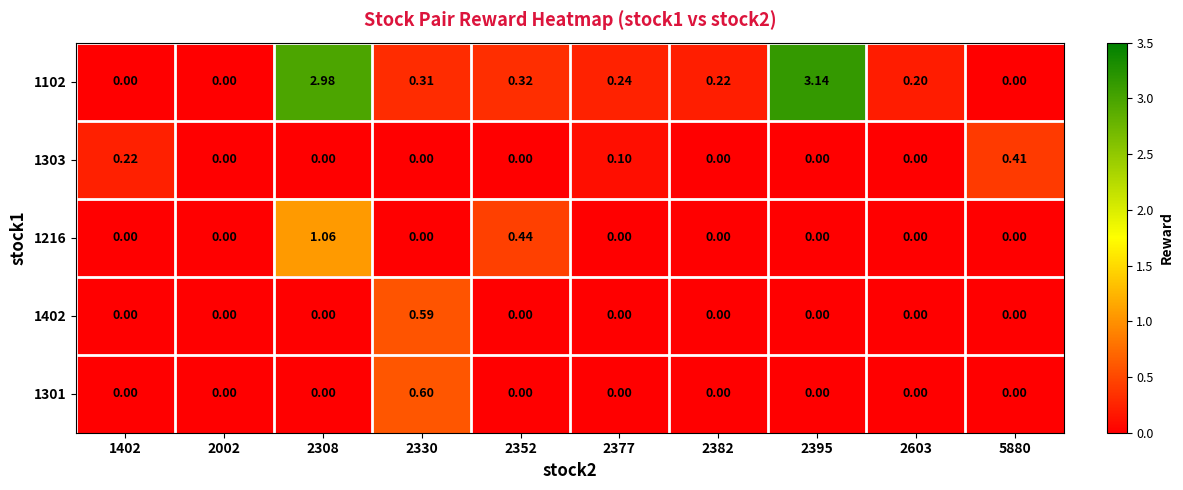

Is the value of 1102 at 2395 greater than the value of 1402 at 2330?

Yes